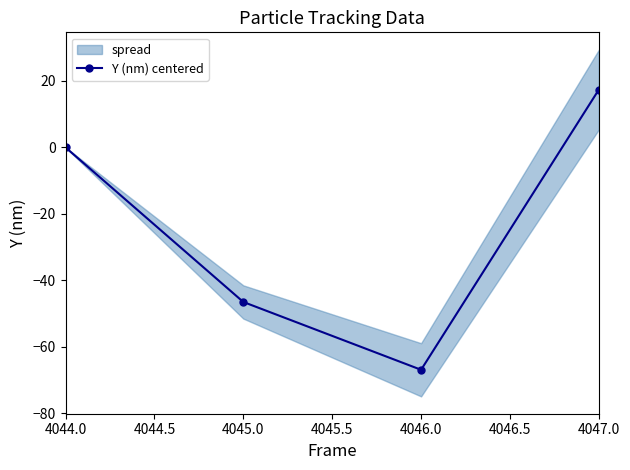

At which label is Y (nm) centered closest to -24?

4045.0